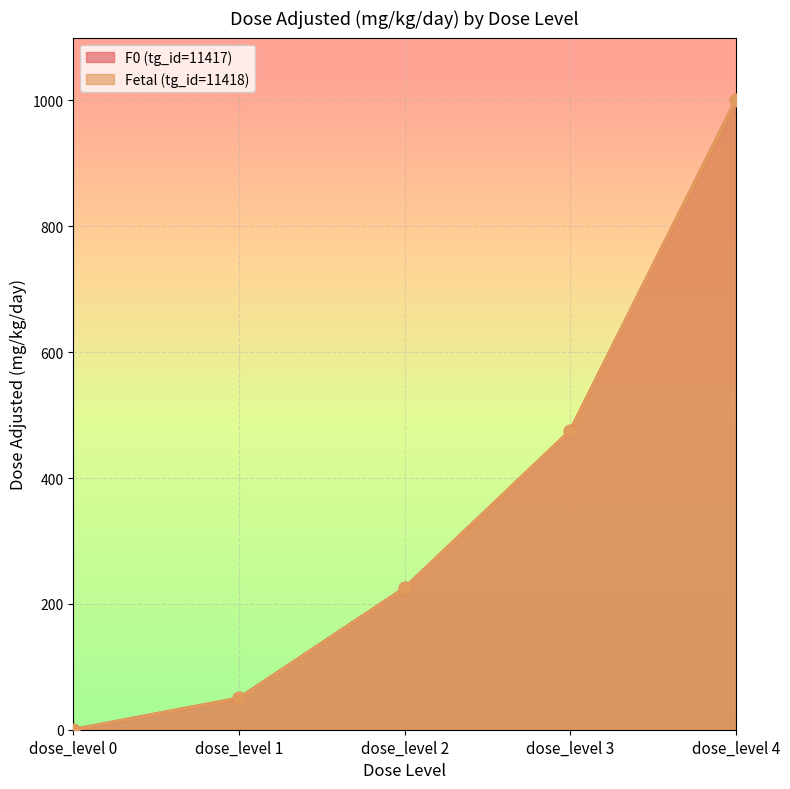

At which category is the sum across all series the highest?

dose_level 4